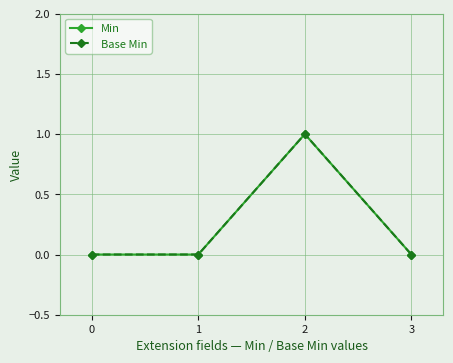

In Min, how many points are higher than both neighbors (excluding endpoints)?

1